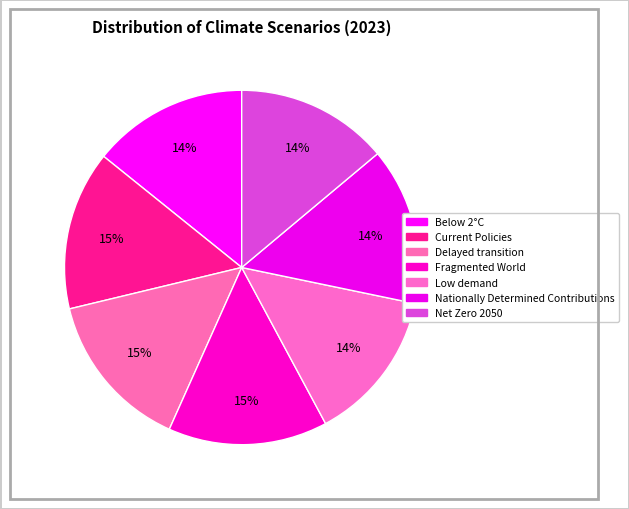

Which slice is the smallest?

Low demand